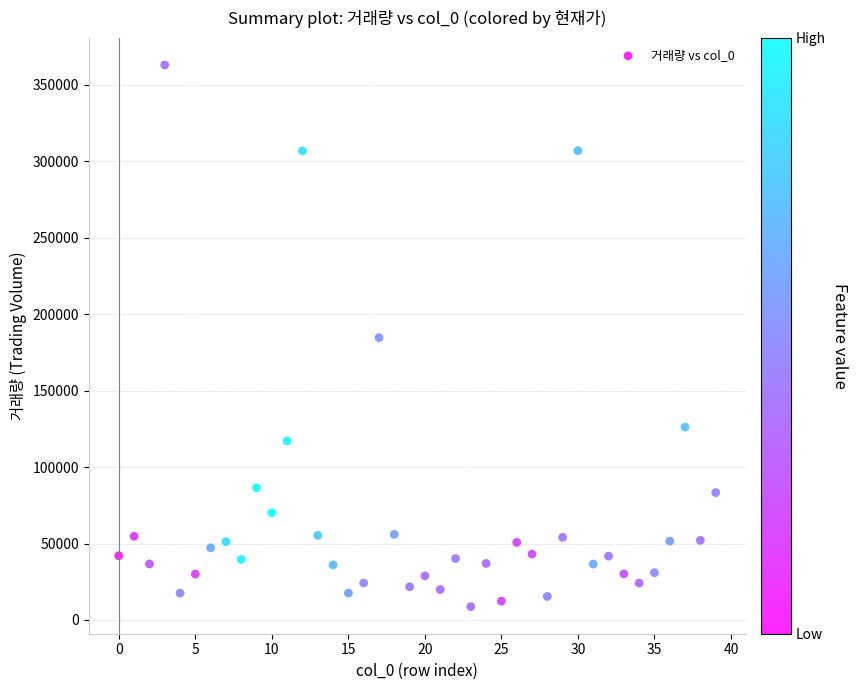

What is the range of Y values (max minus min)?

354196